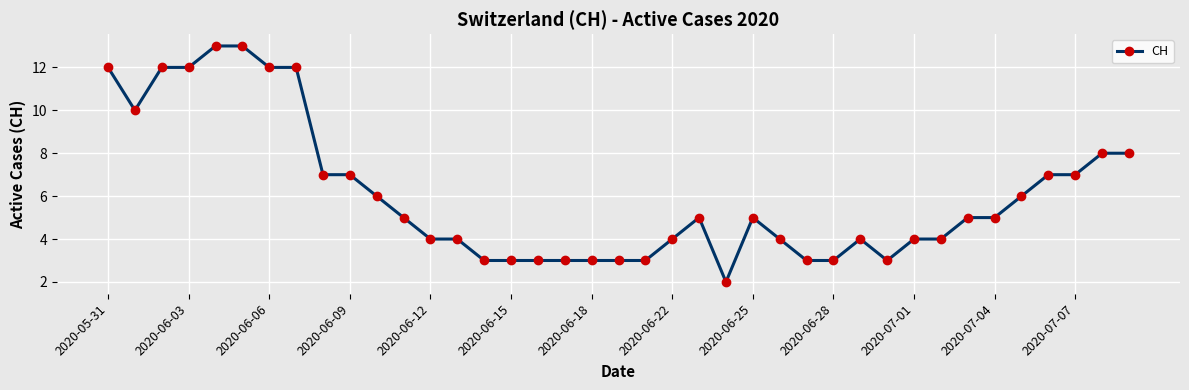

What is the maximum value shown in the chart?

13